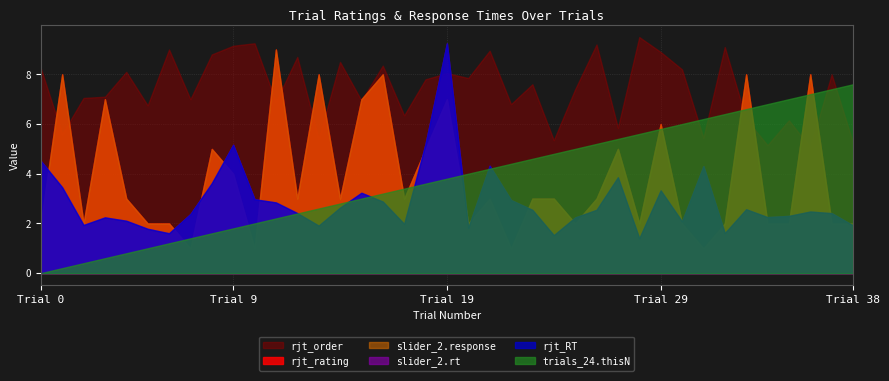

Which series has the largest total across all categories?

rjt_order